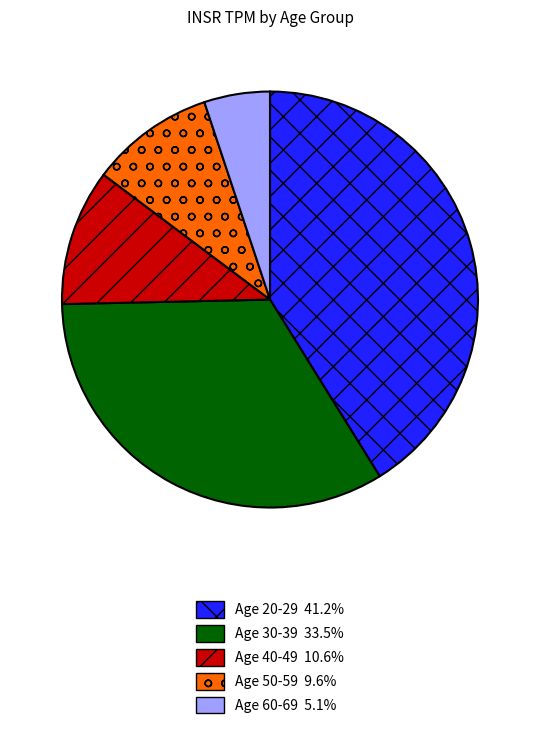

Does any single category account for the majority?

No